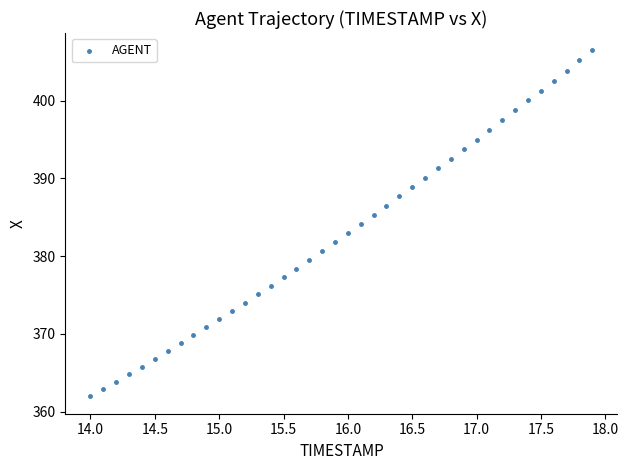

What is the range of X values (max minus min)?

3.9